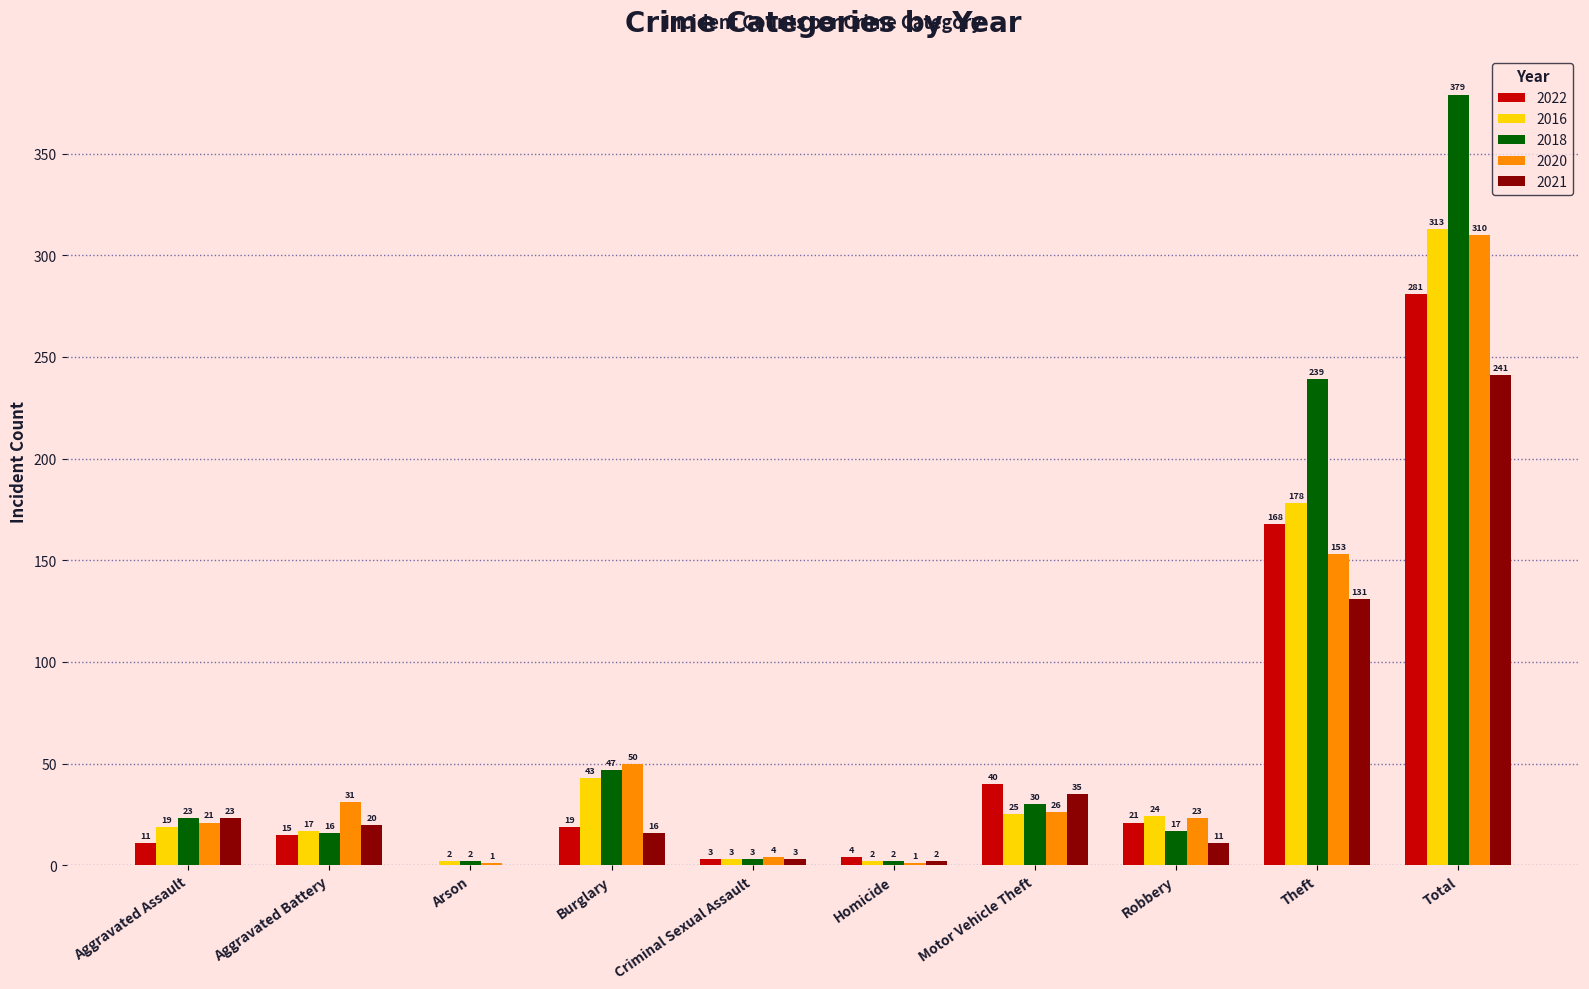

True or false: 2022 has a value of 3 at Criminal Sexual Assault.

True